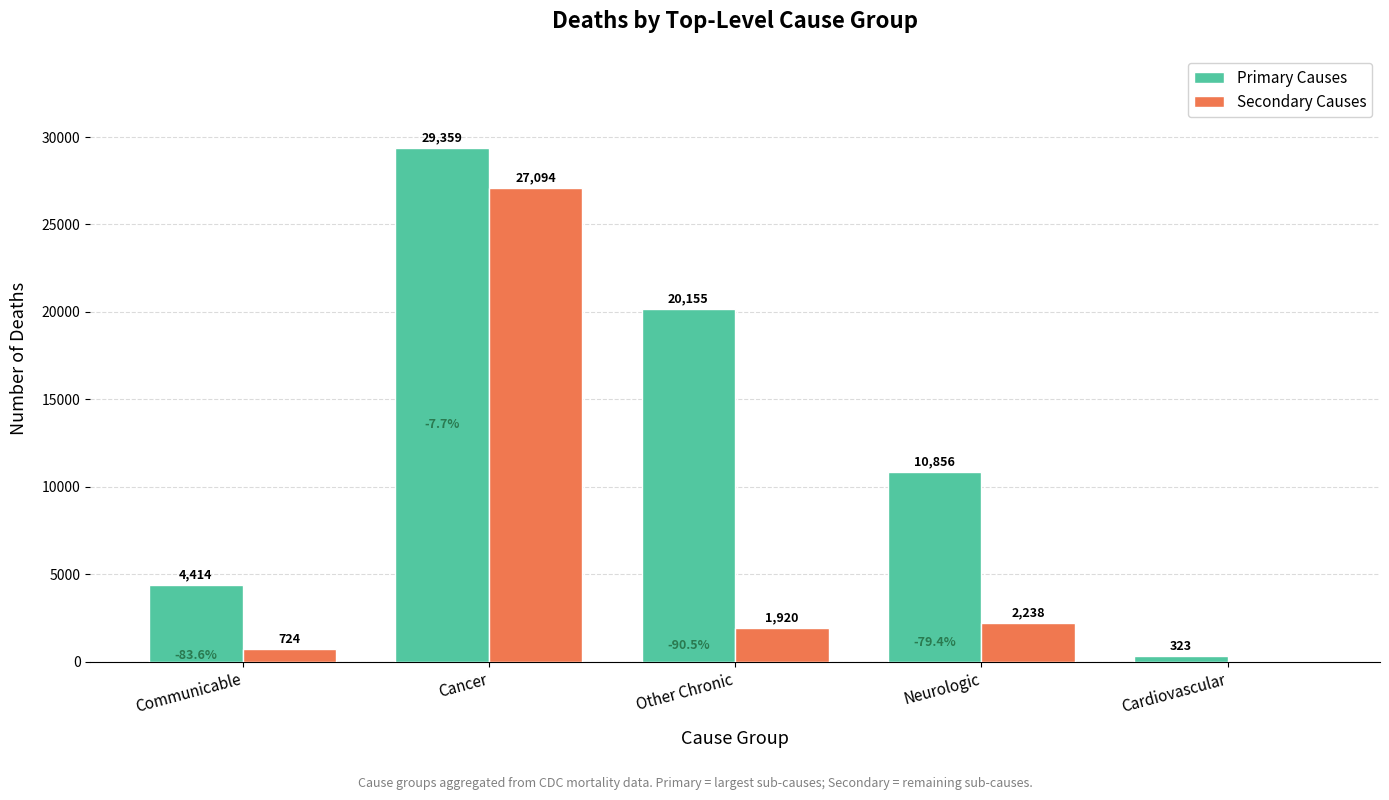

Reading left to right, what are all the values shown in this chart?

Primary Causes: Communicable=4414	Cancer=29359	Other Chronic=20155	Neurologic=10856	Cardiovascular=323
Secondary Causes: Communicable=724	Cancer=27094	Other Chronic=1920	Neurologic=2238	Cardiovascular=0